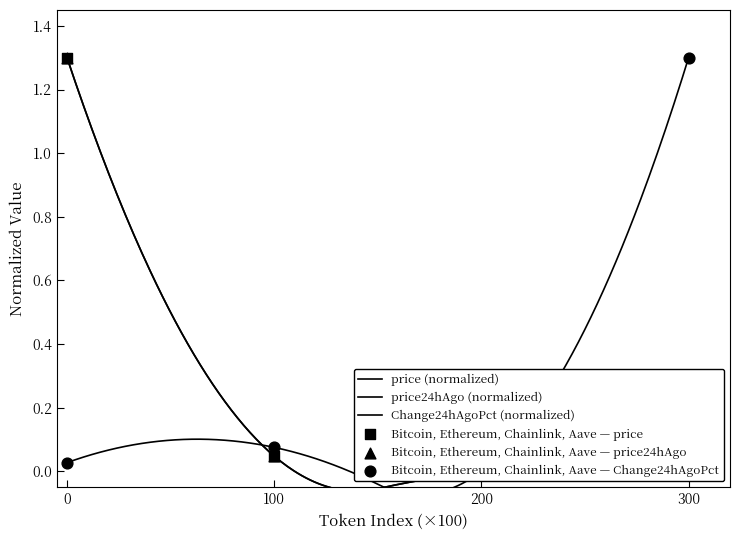

Is the value of price24hAgo at 300 greater than the value of Change24hAgoPct at 100?

No